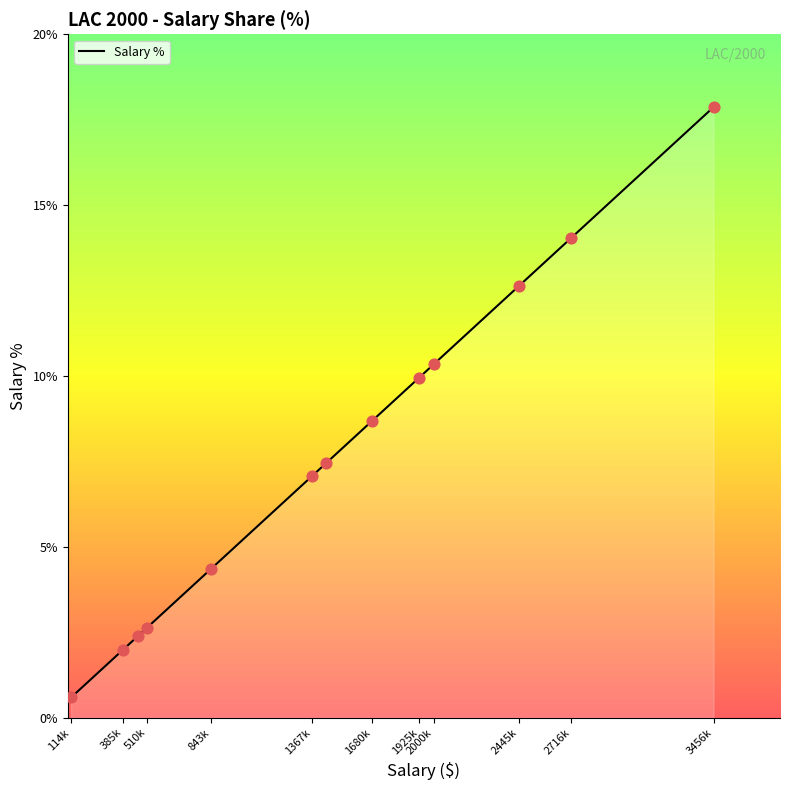

What is the smallest value displayed?

0.6